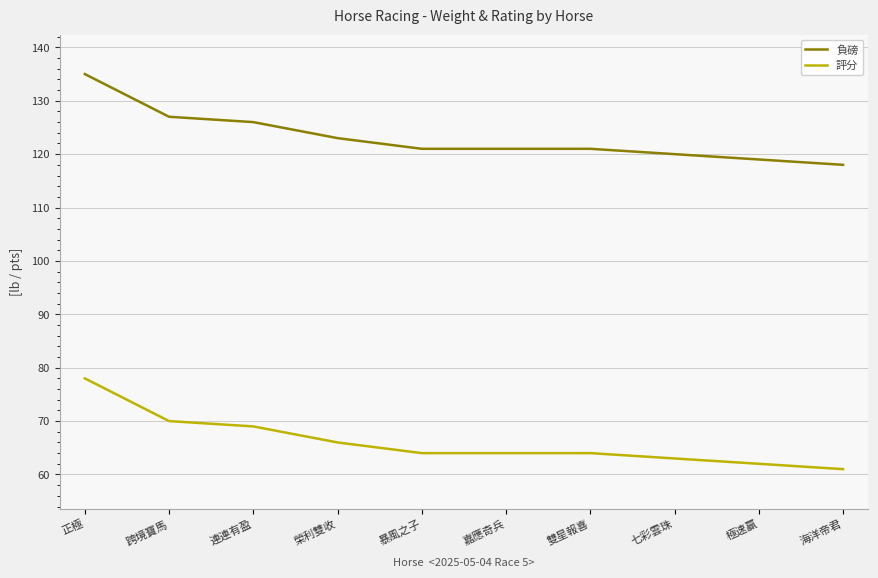

Does the chart have visible grid lines?

Yes